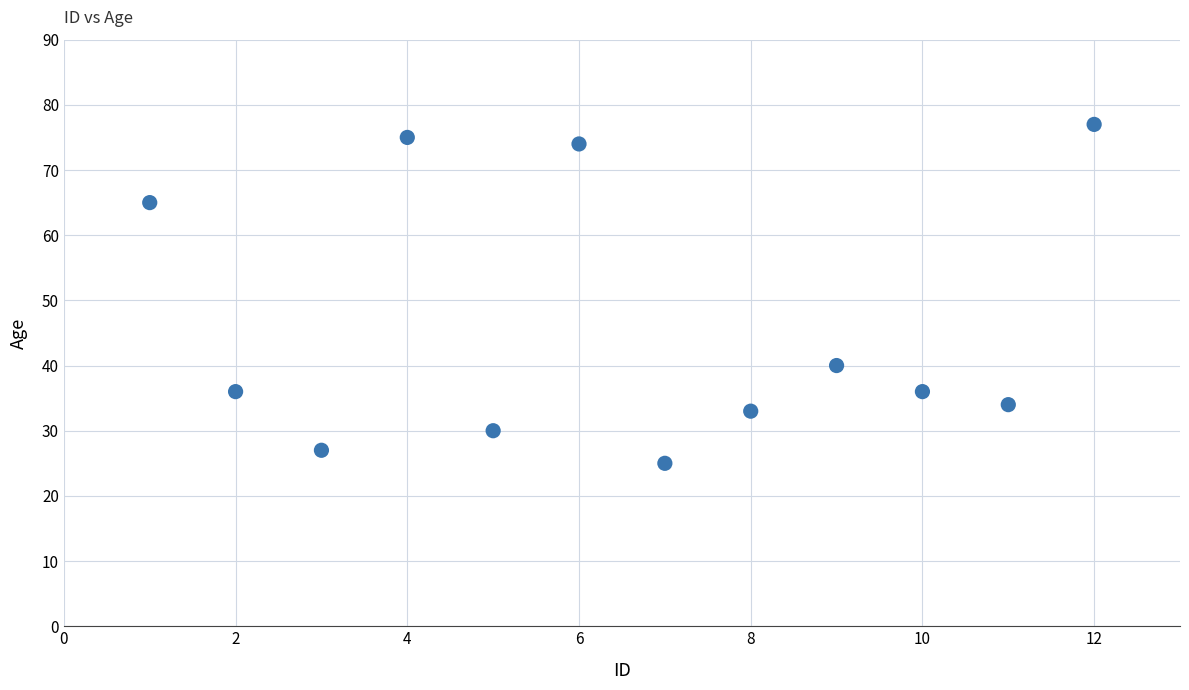

What Y value in the scatter plot is closest to 51?

40